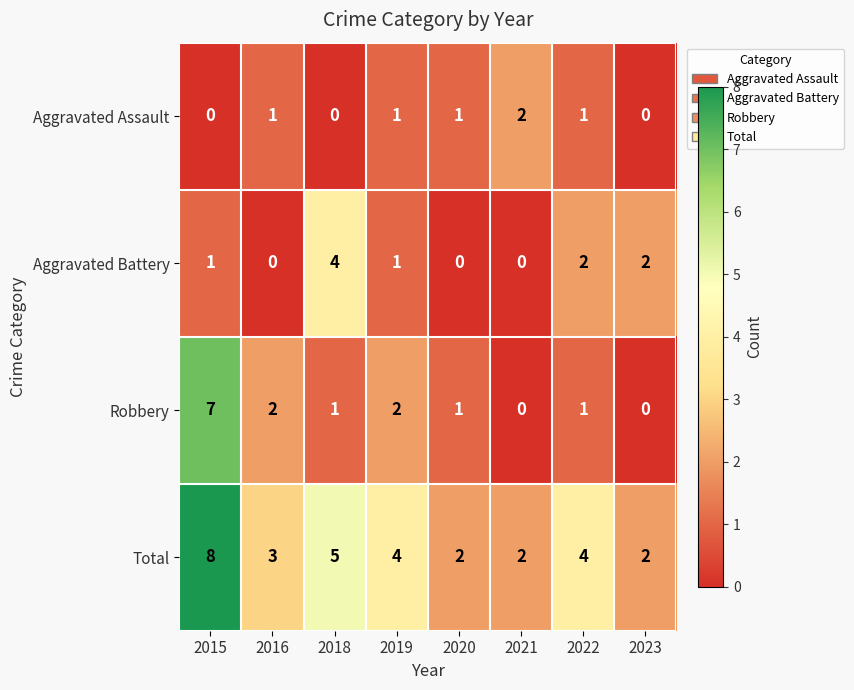

List the series in order of their peak value, highest first.

Total, Robbery, Aggravated Battery, Aggravated Assault